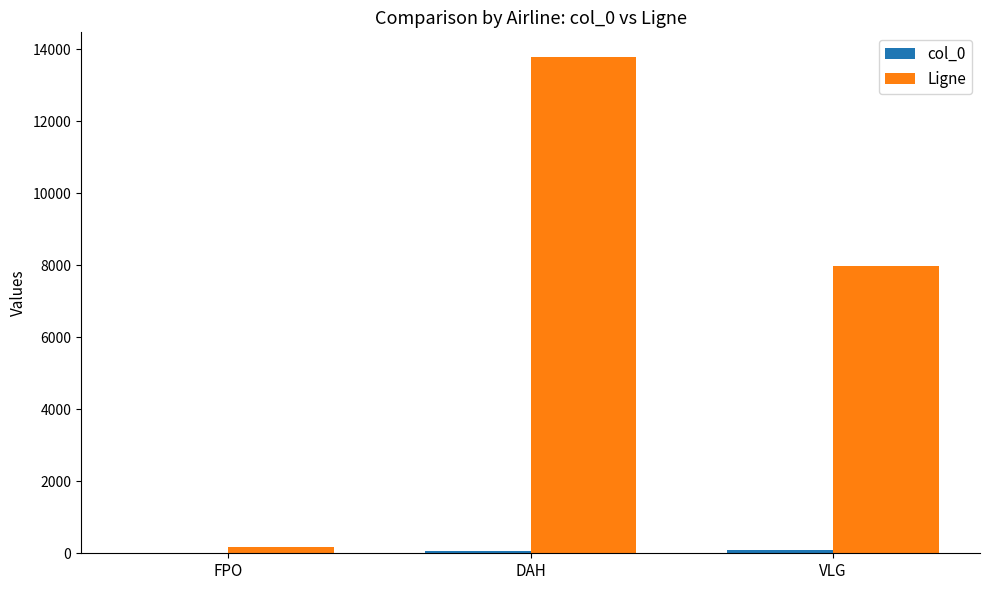

How many categories are shown in the chart?

3